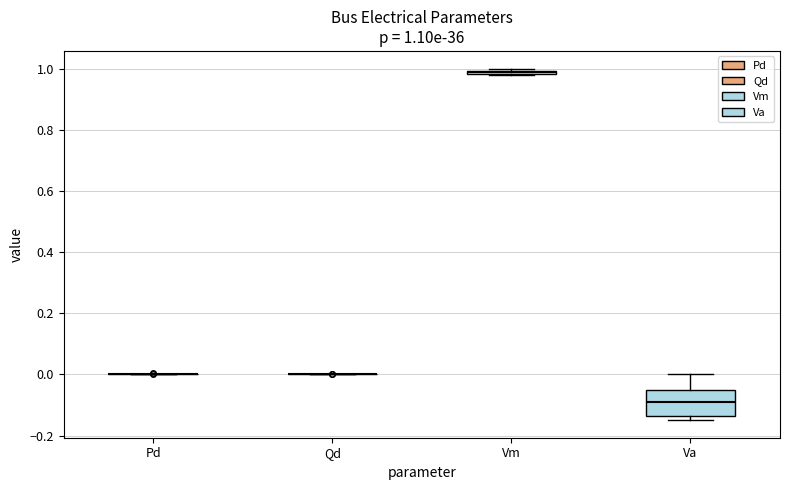

Which box is the tallest, from its lower edge to its upper edge?

Va